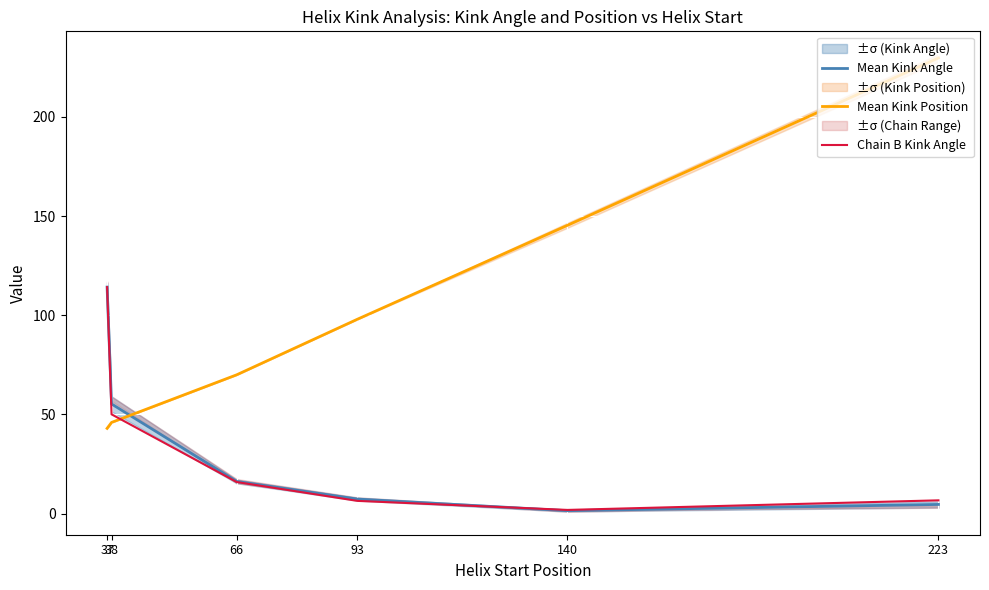

Is the value of Mean Kink Angle at 223 greater than the value of Mean Kink Position at 66?

No